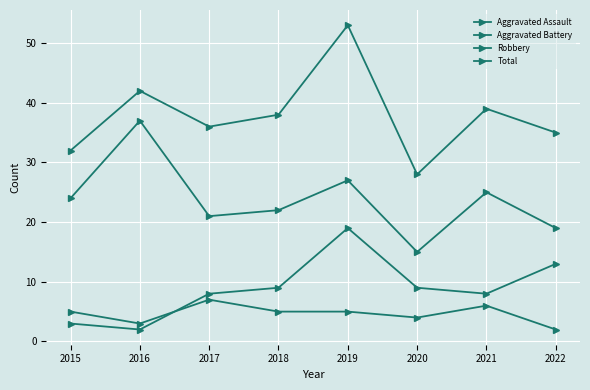

Is this an area chart (filled region under the line)?

No